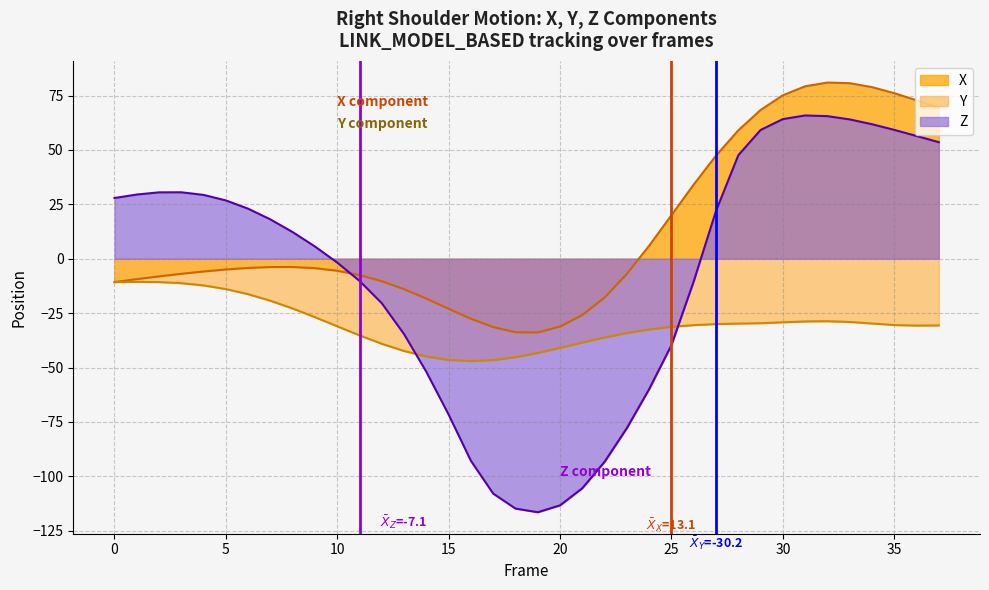

What is the difference between the X values at 0 and 23?

3.8